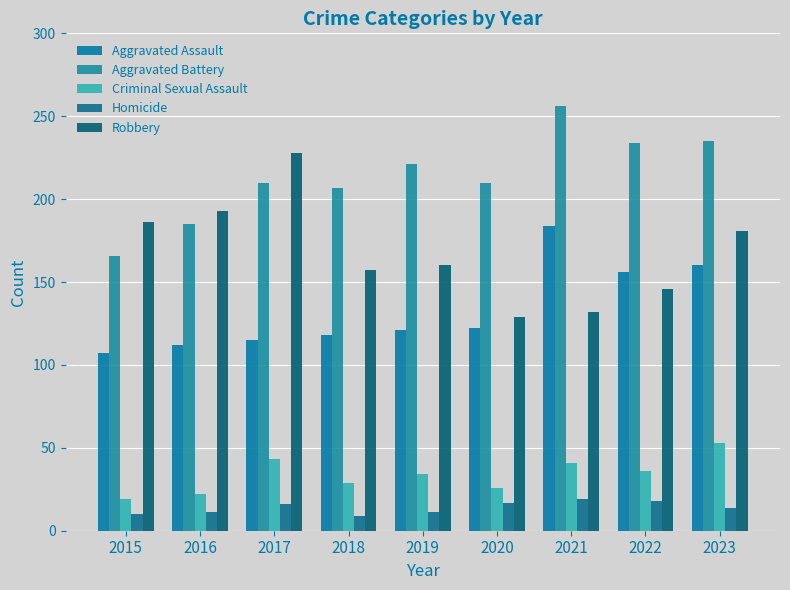

Is the value of Criminal Sexual Assault at 2022 greater than the value of Robbery at 2021?

No